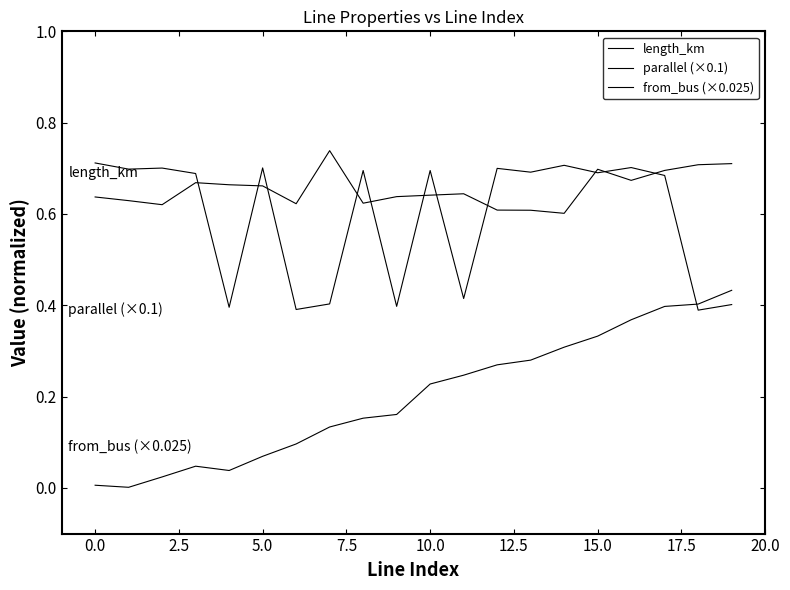

True or false: from_bus (×0.025) and length_km intersect in this chart.

False